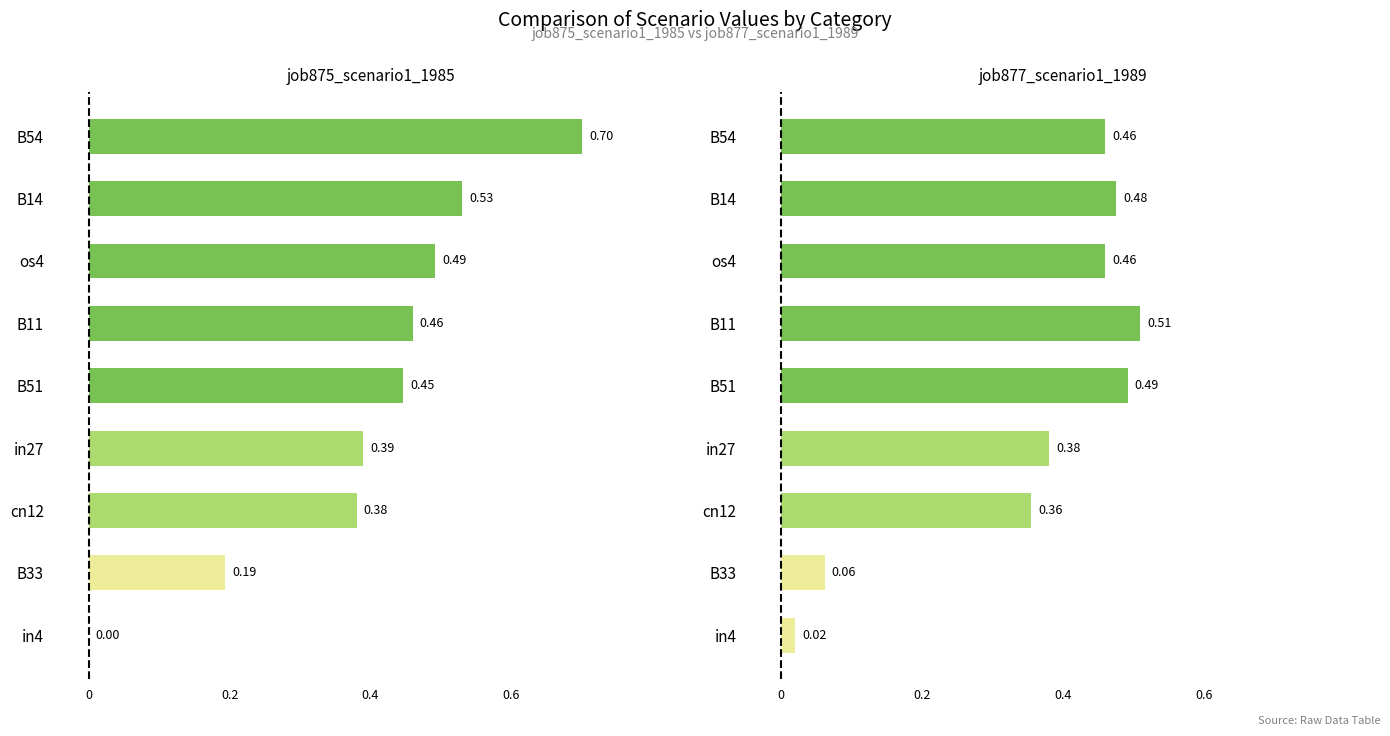

Which series changed the most between 0 and 0.2?

job875_scenario1_1985